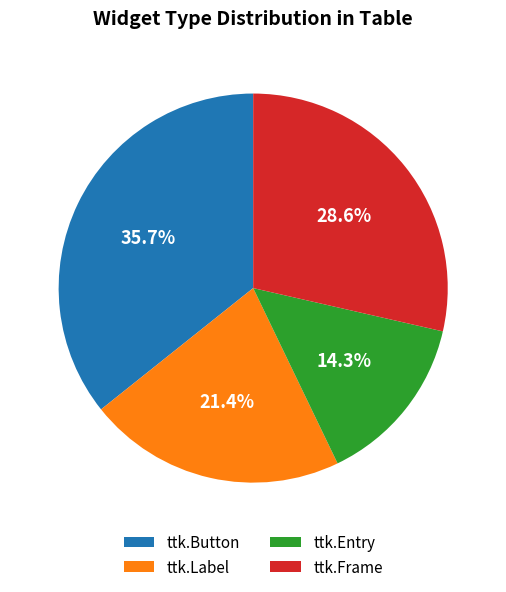

Which slice is the smallest?

ttk.Entry